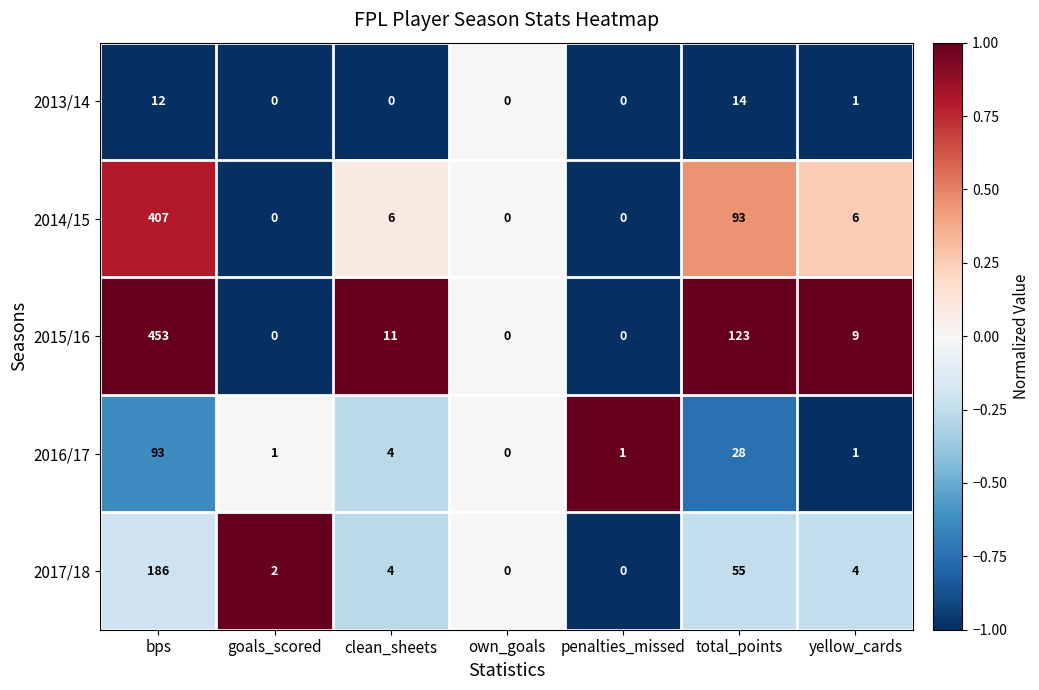

True or false: 2017/18 has a value of -84 at penalties_missed.

False